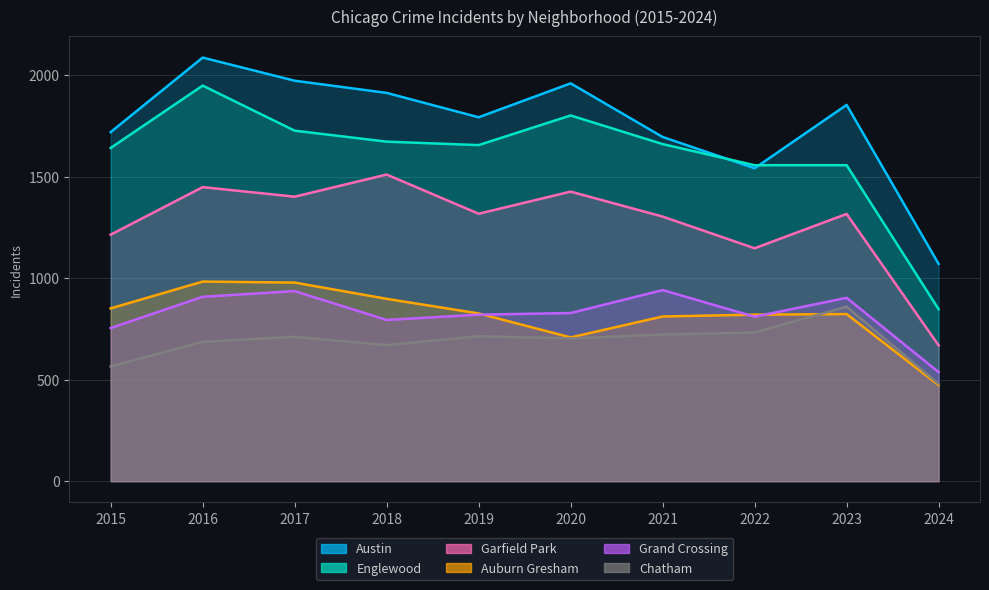

How many interior local valleys does the Auburn Gresham series have?

1